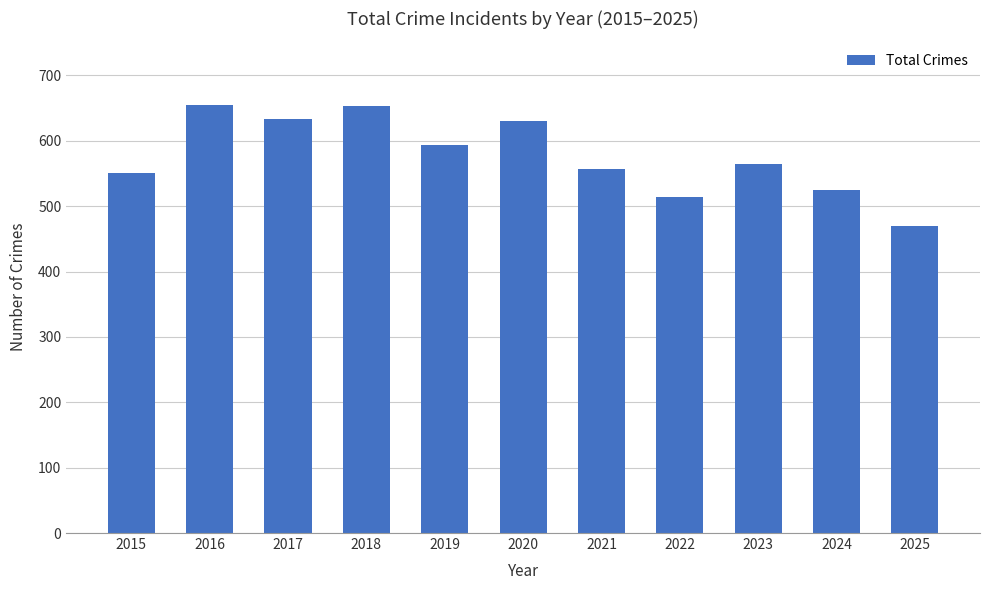

What is the sum of all values?

6346